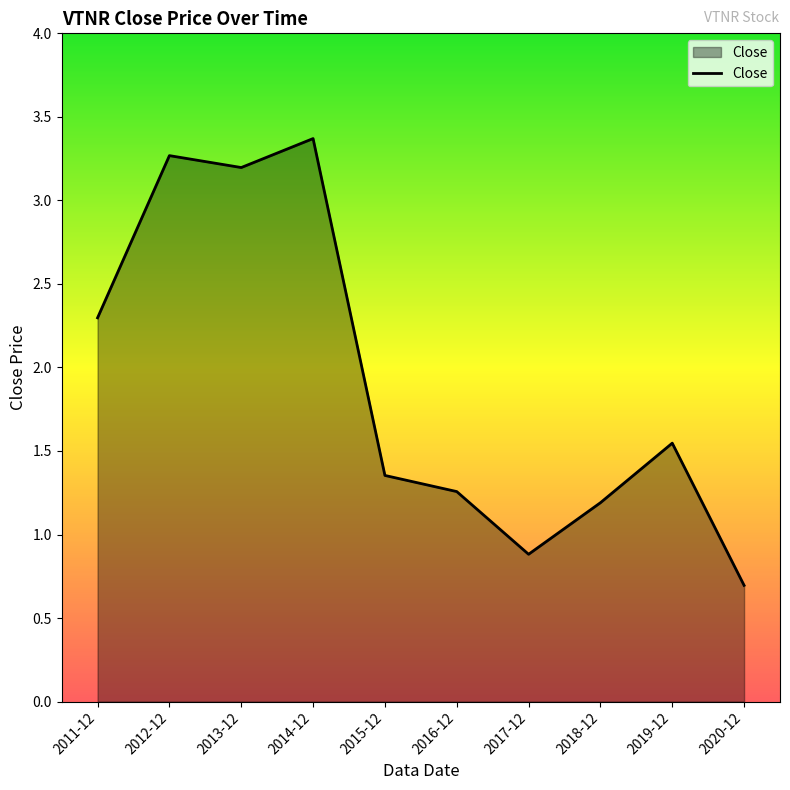

What is the difference between the maximum and minimum values?

2.7